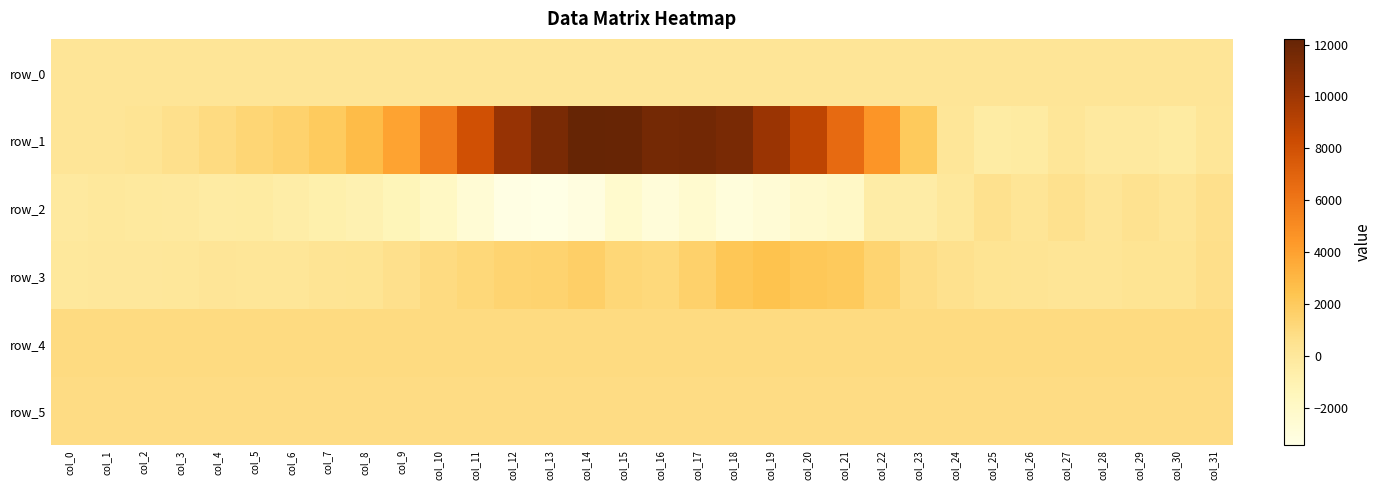

At col_1, list the series in order from largest to smallest.

row_4, row_5, row_0, row_1, row_3, row_2